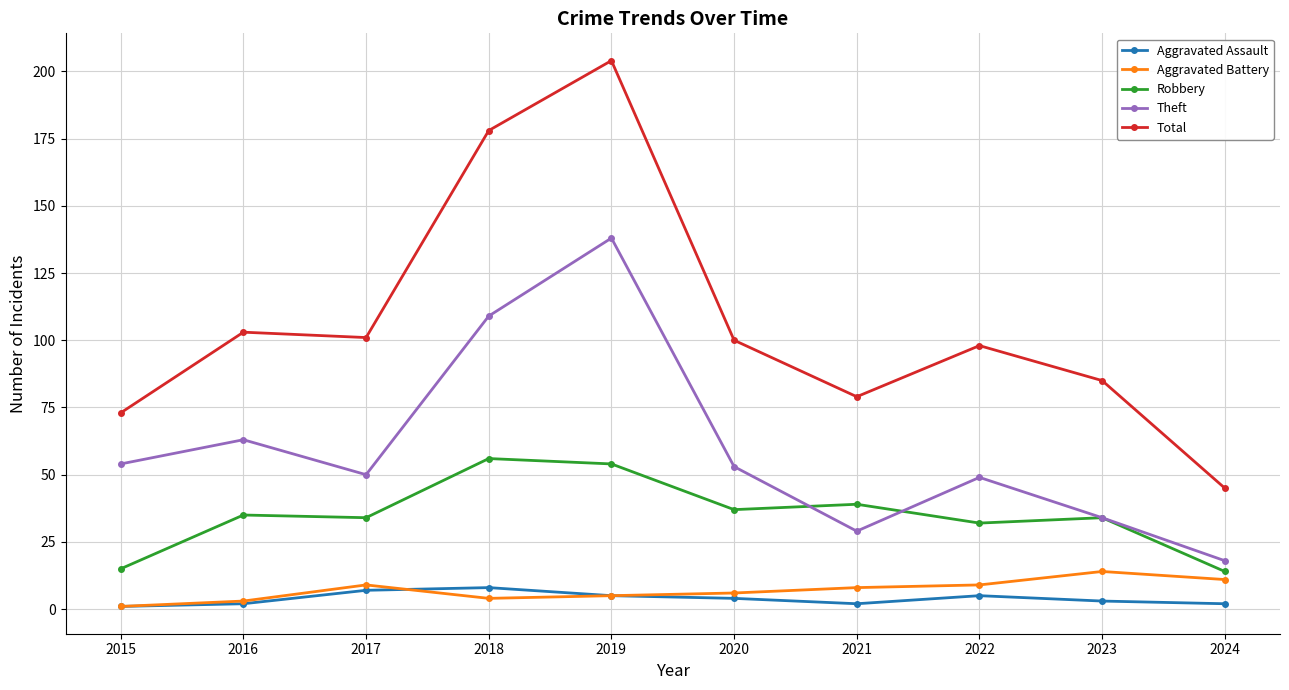

Is it true that Theft equals 37 at 2016?

False